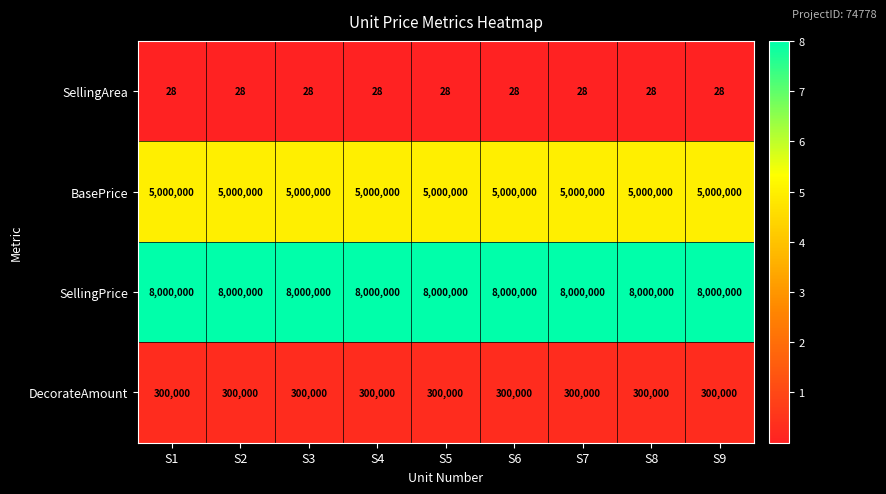

Rank the series at S6 from lowest to highest value.

SellingArea, DecorateAmount, BasePrice, SellingPrice